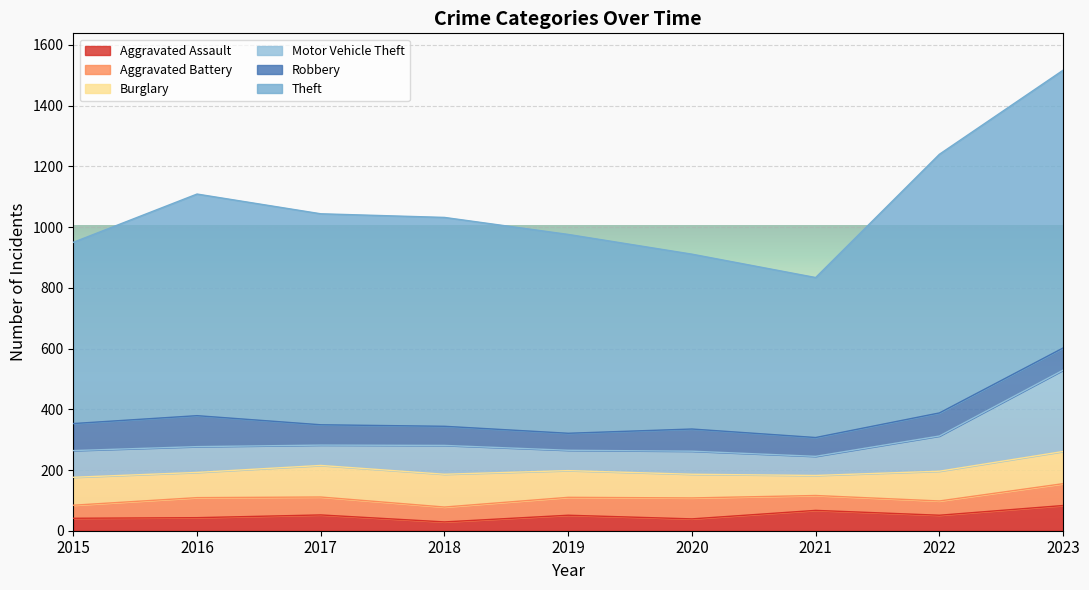

Rank the series by their maximum value, from highest to lowest.

Theft, Motor Vehicle Theft, Burglary, Robbery, Aggravated Assault, Aggravated Battery